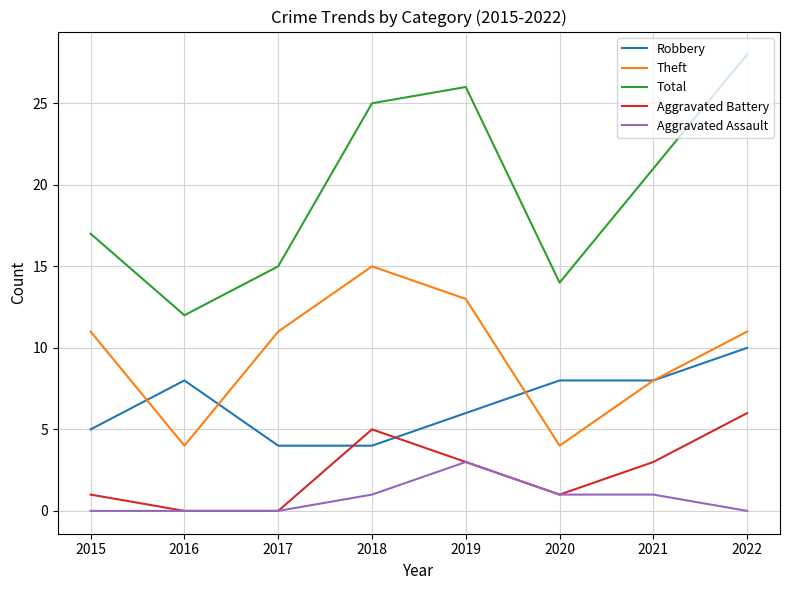

What value does the Total series have at 2018?

25